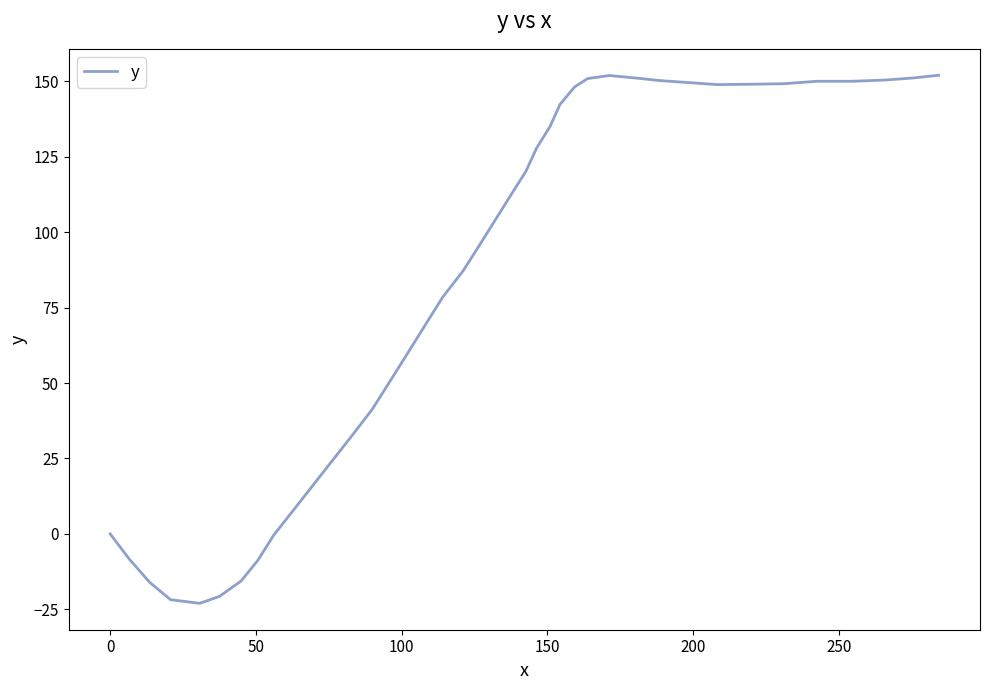

What is the difference between the maximum and minimum values?

175.0